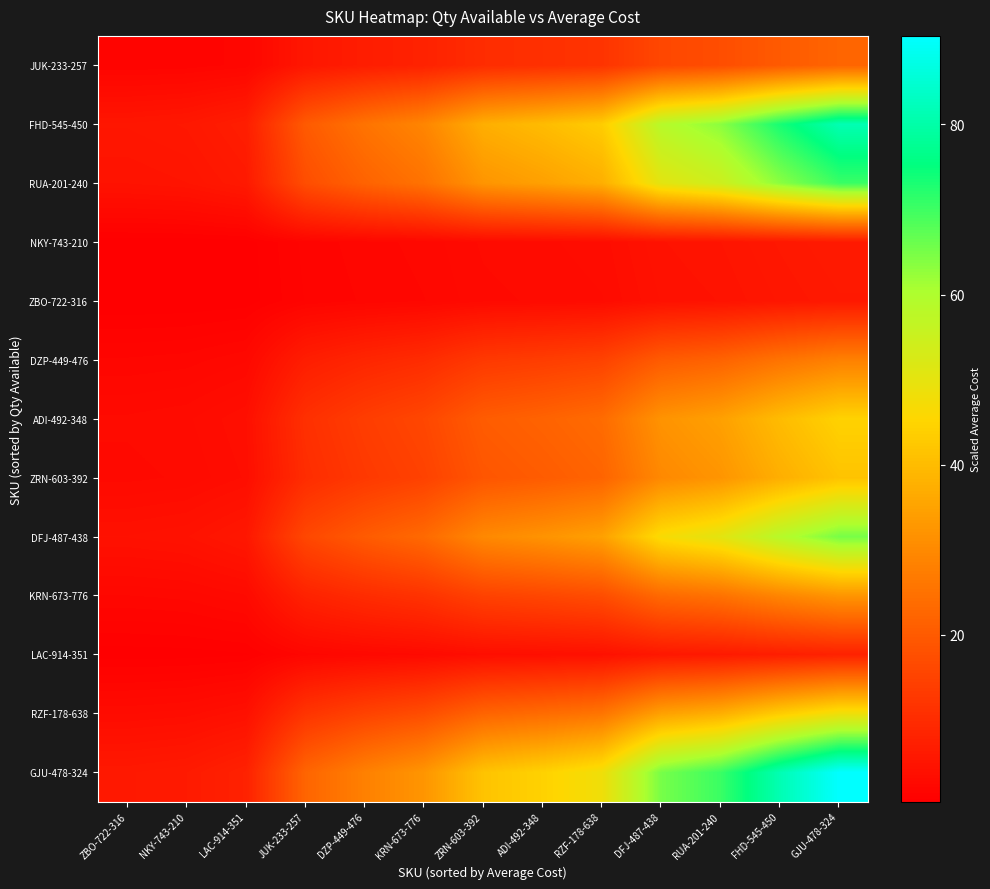

How many data points does each series have?

13